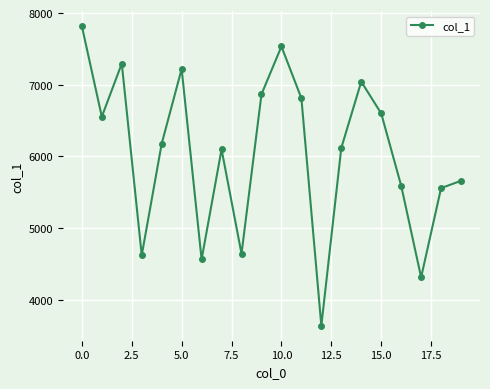

How many interior local peaks (higher than both neighbors) does the data have?

5